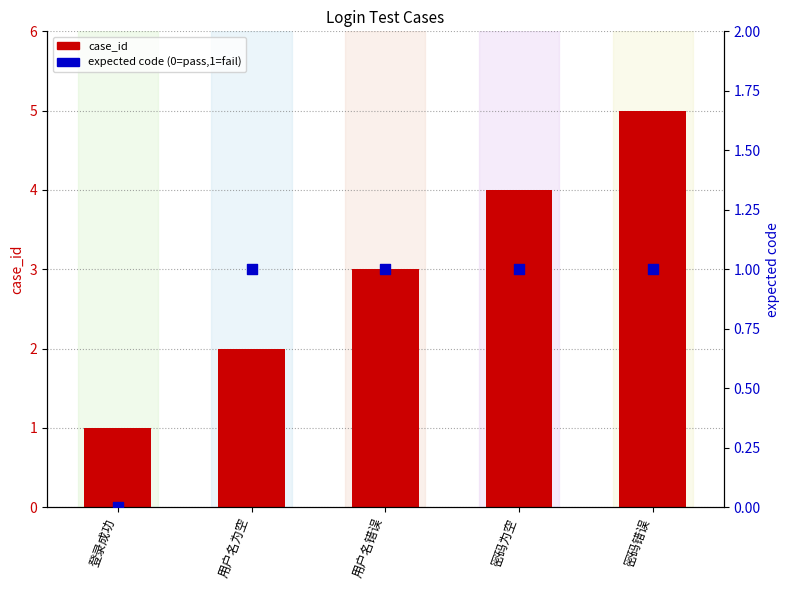

What is the total value across all series at 密码错误?

6